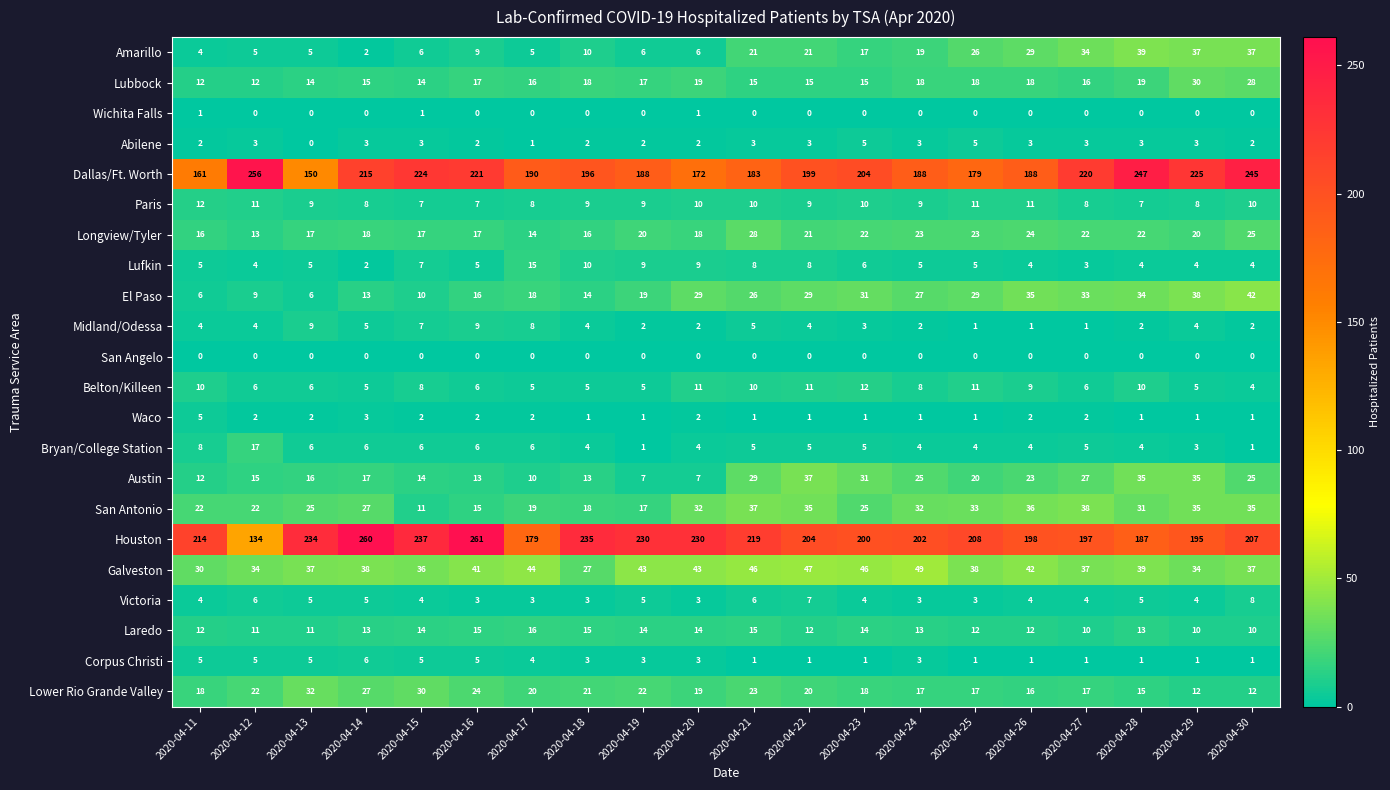

At which category is the sum across all series the highest?

2020-04-30